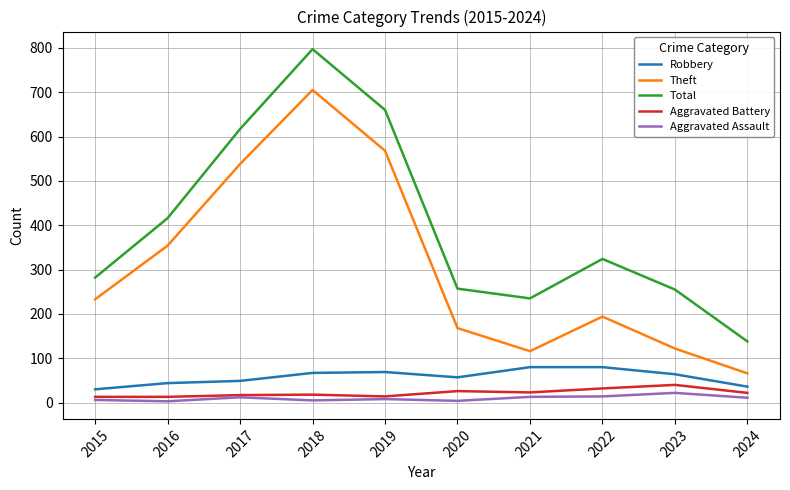

What value does the Robbery series have at 2021, to the nearest 5?

80